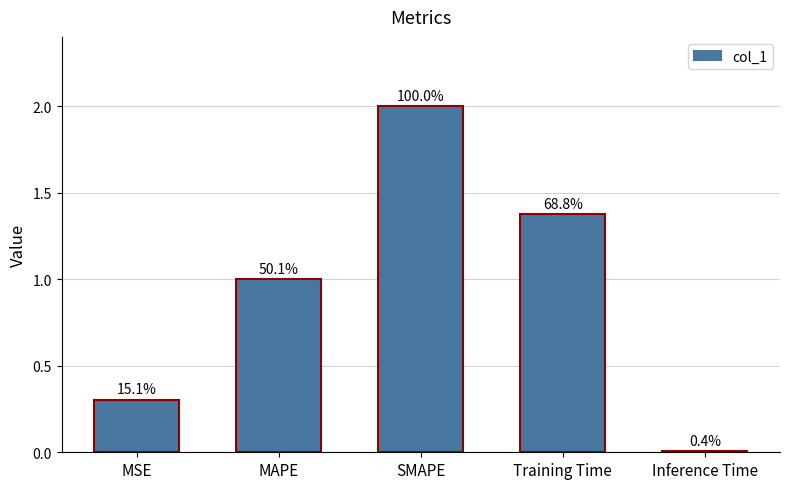

How many bars are there in total?

5